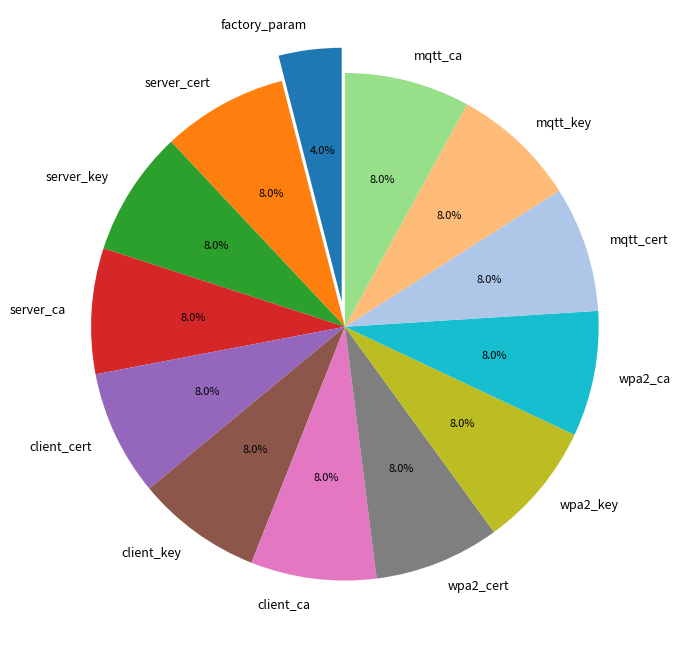

What is the smallest slice in the pie chart?

factory_param